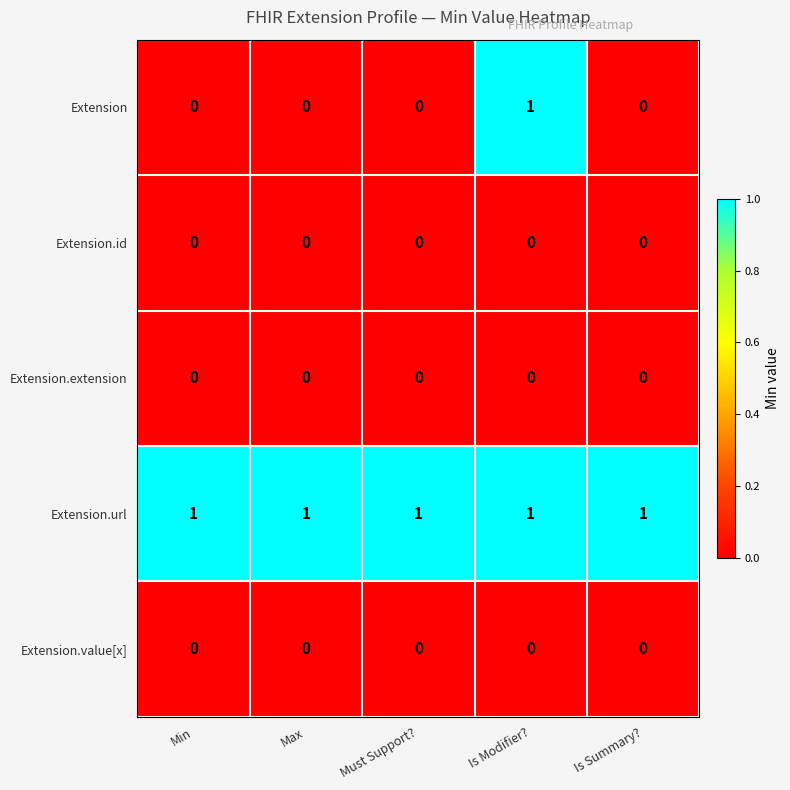

Is the value of Extension.extension at Min greater than the value of Extension.url at Max?

No